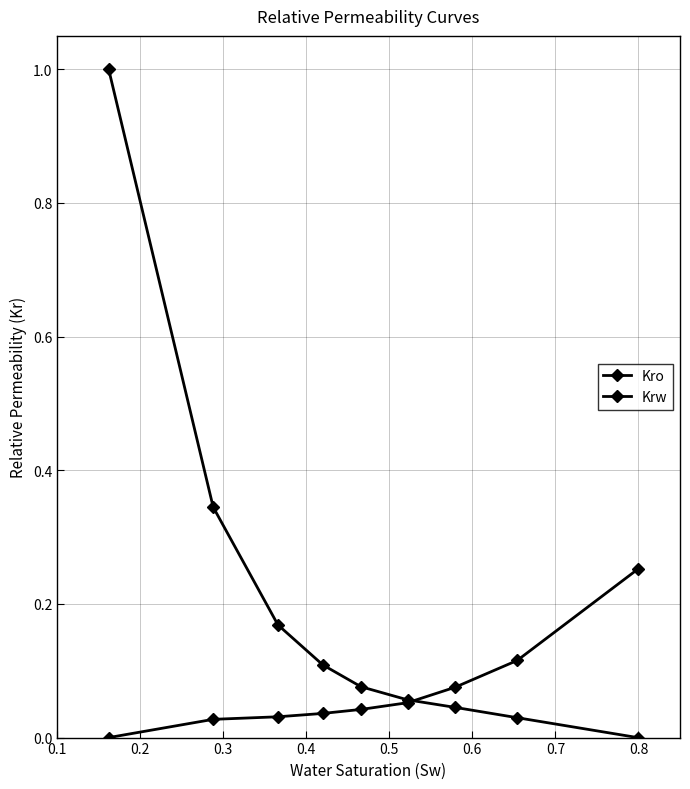

How many lines are shown in the chart?

2